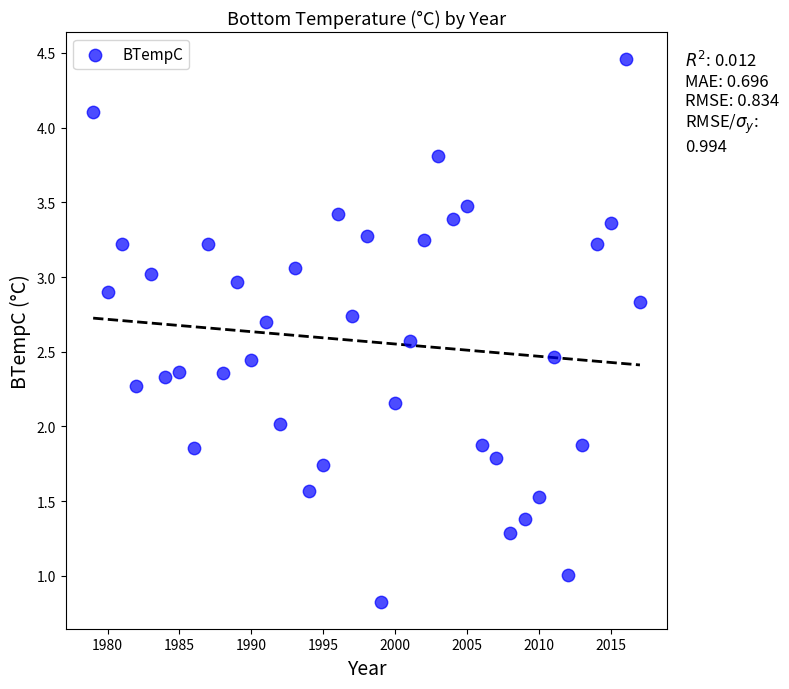

What is the range of Y values (max minus min)?

3.6